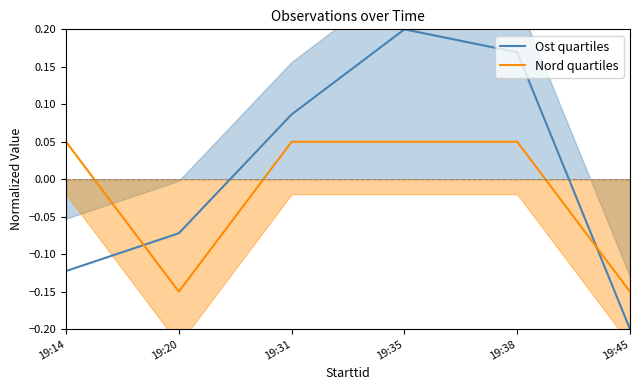

How many positive values does the Nord quartiles series have?

4